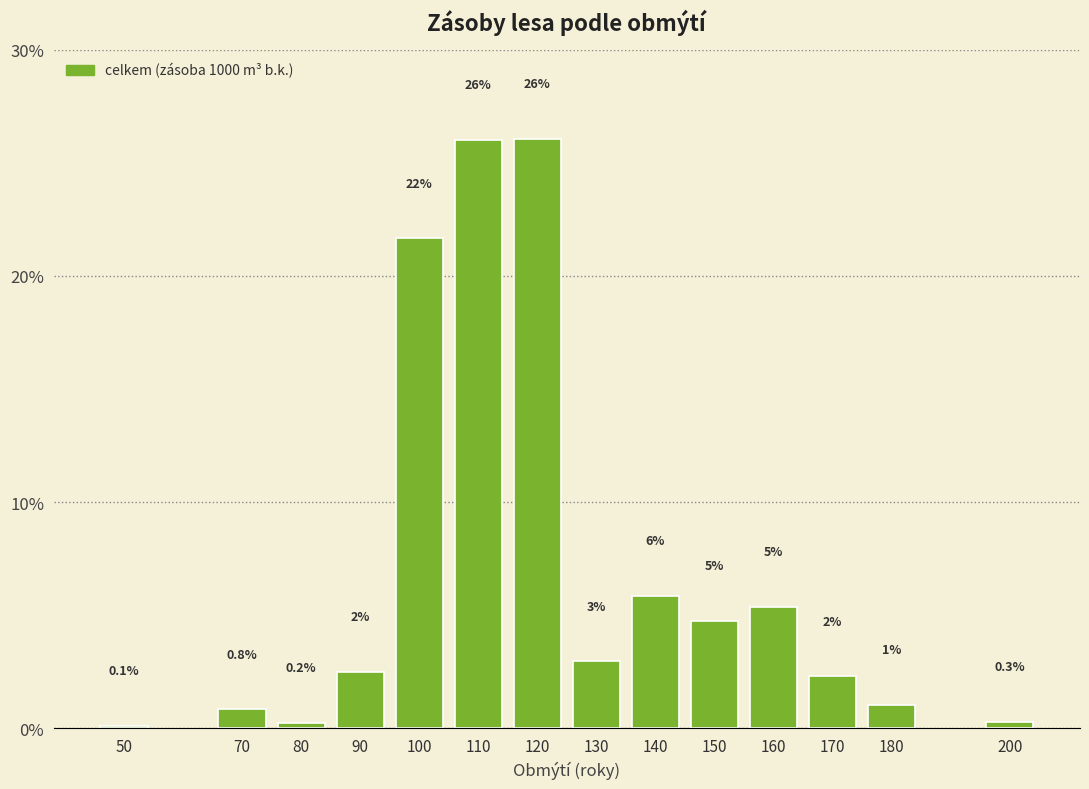

Where does the data first go above 2?

90